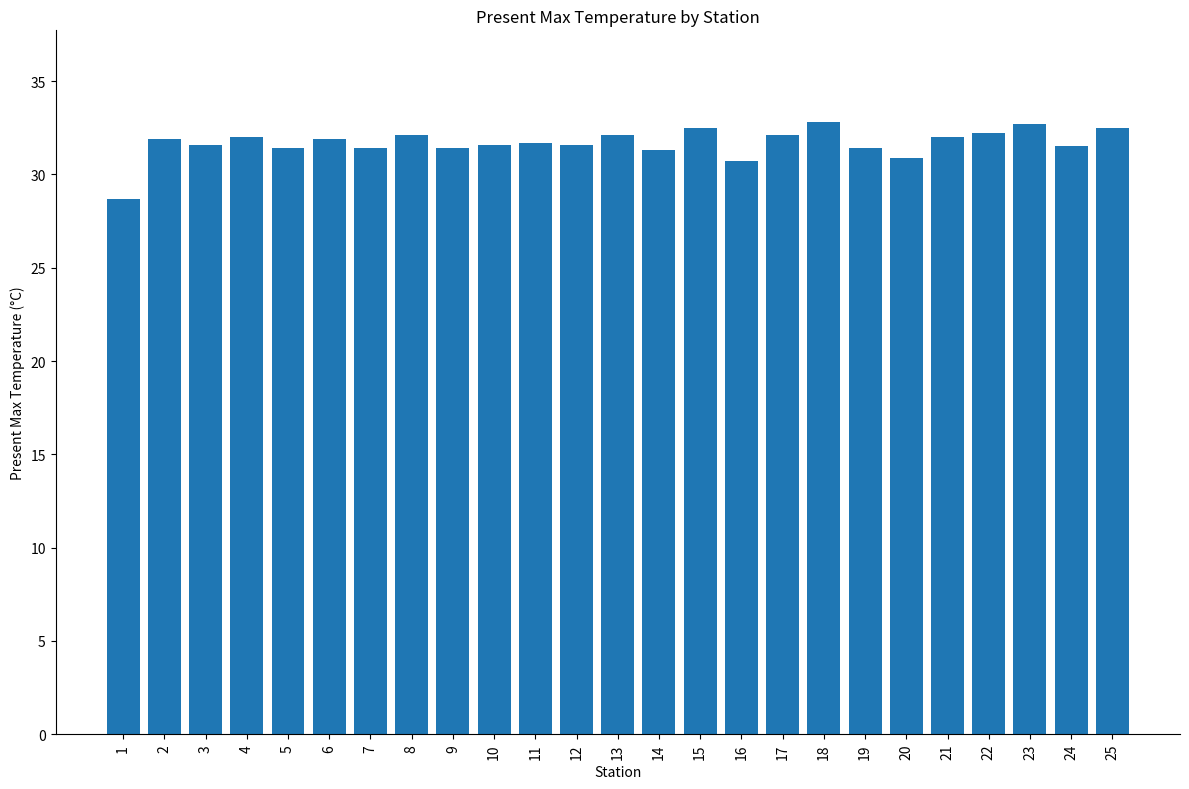

What is the smallest value displayed?

28.7